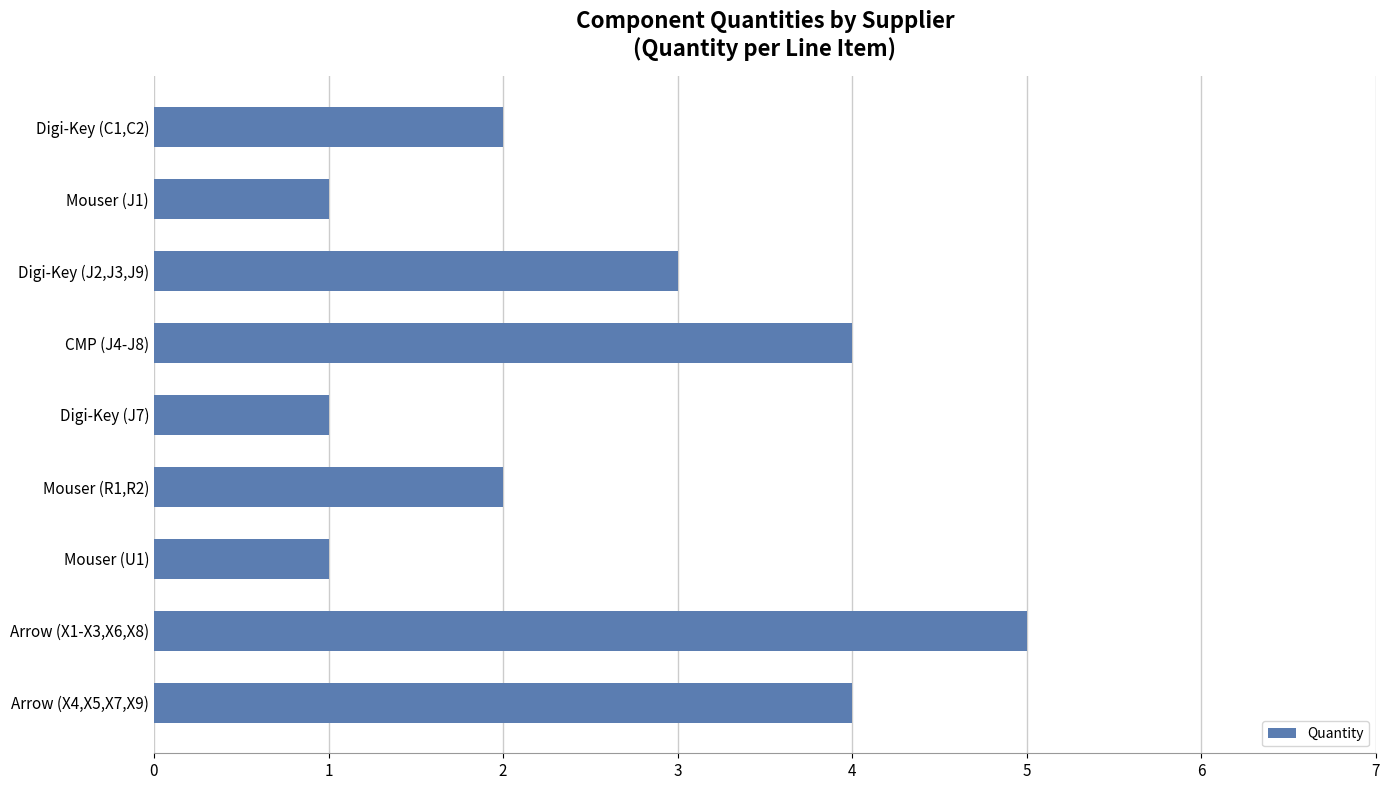

What is the ratio of the value at Digi-Key (C1,C2) to the value at Digi-Key (J7)?

2.0